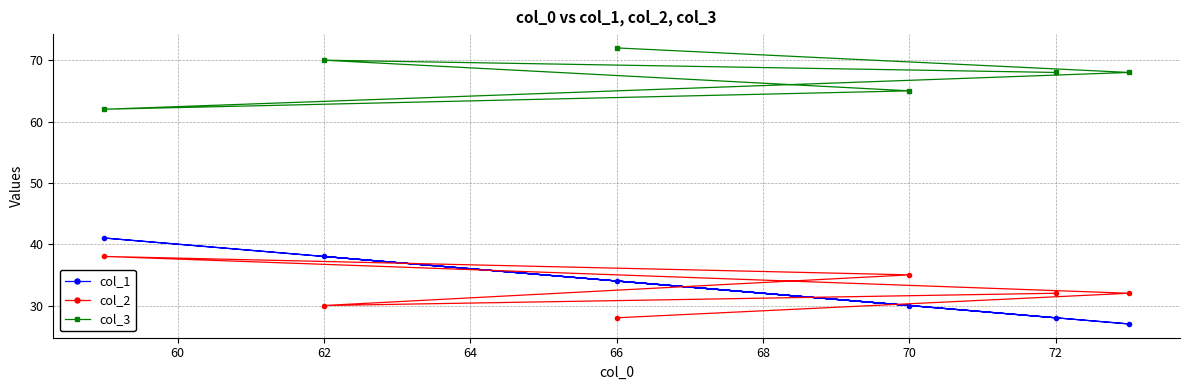

List the series in order of their peak value, highest first.

col_3, col_1, col_2